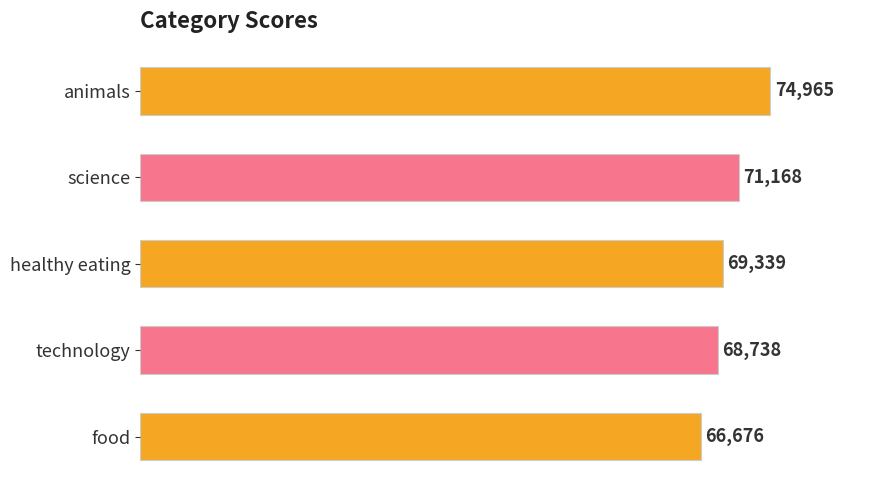

What is the sum of all values?

350886